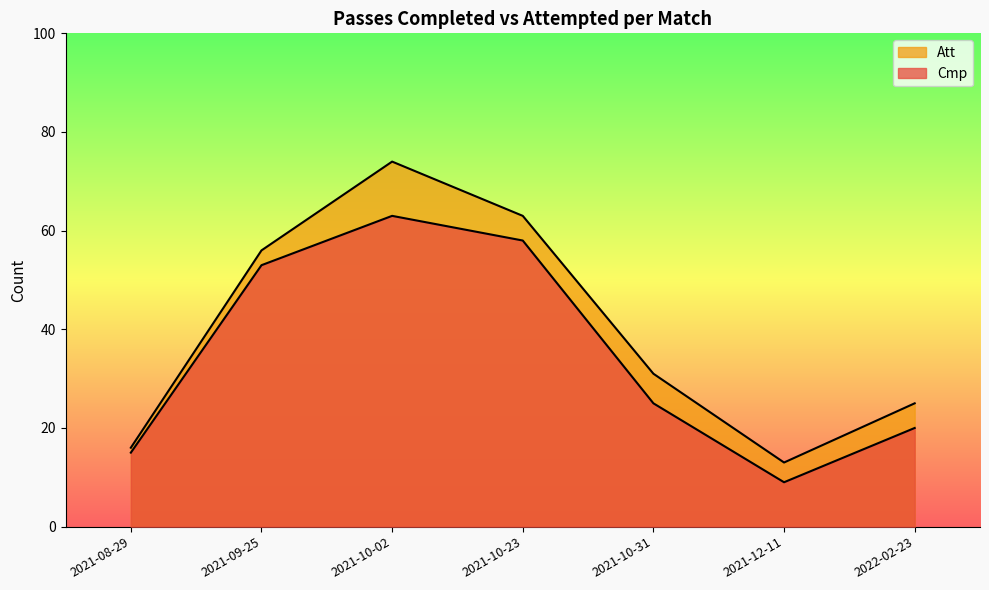

How many data points in Cmp are less than 25?

3